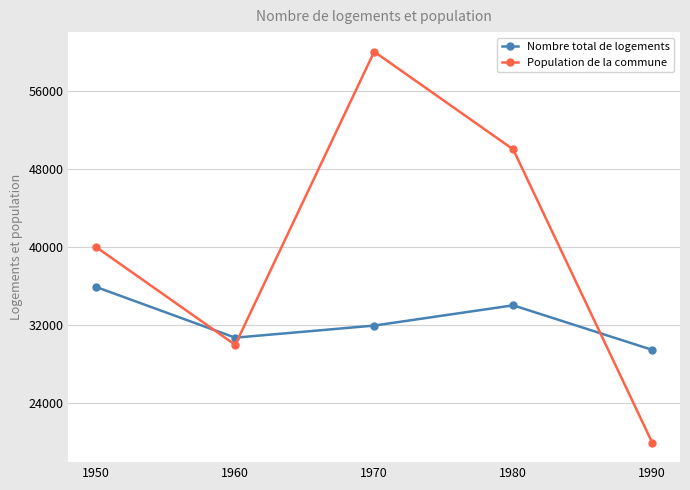

What is the highest value of the Population de la commune series?

60000.0